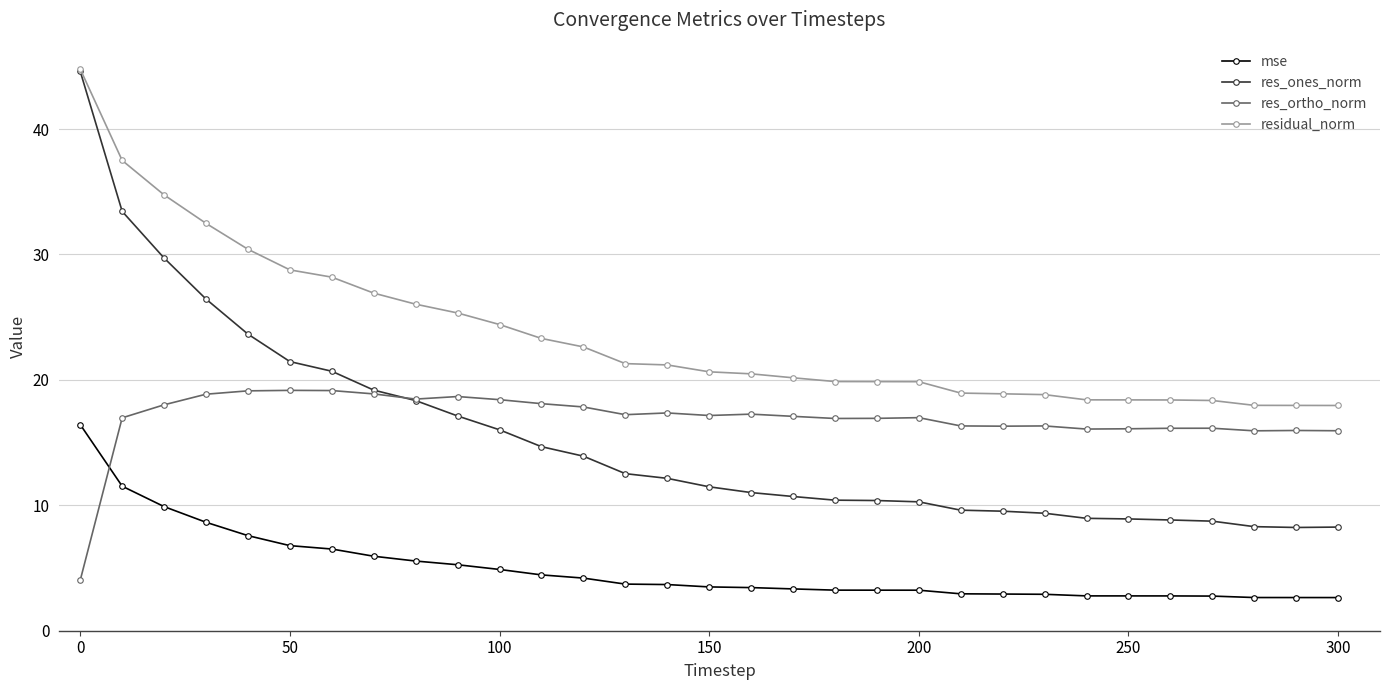

What is the highest value of the residual_norm series?

44.8